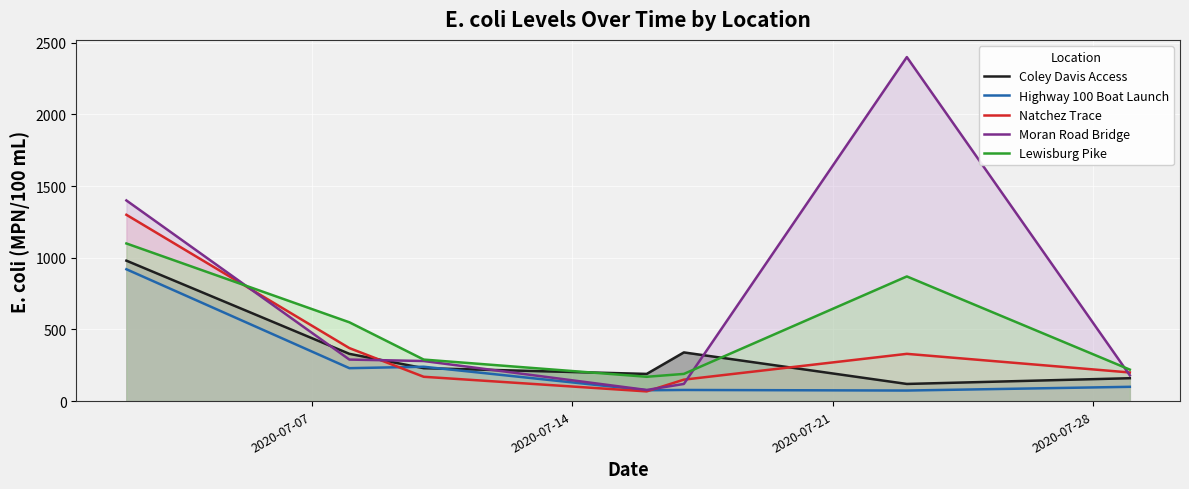

Rank the series by their maximum value, from highest to lowest.

Moran Road Bridge, Natchez Trace, Lewisburg Pike, Coley Davis Access, Highway 100 Boat Launch